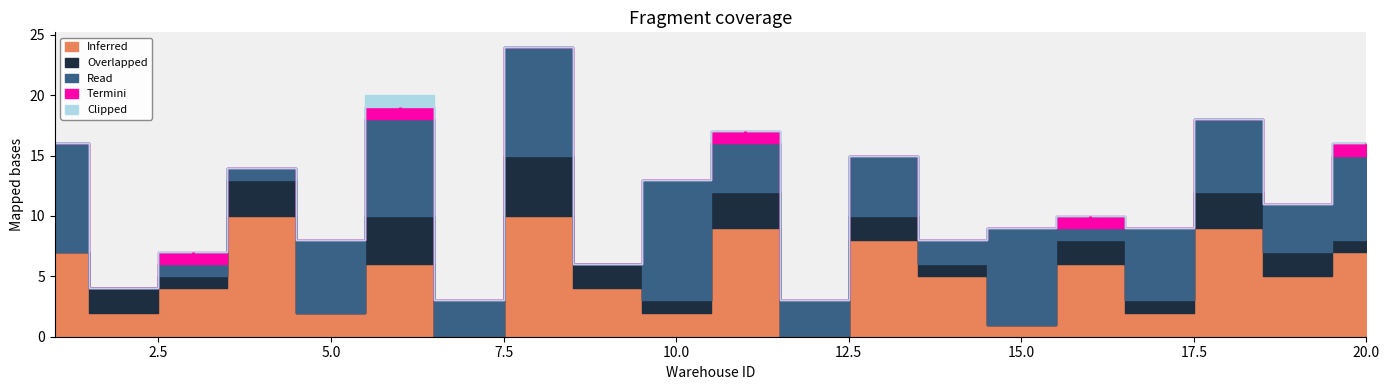

True or false: Termini has more than 0 points higher than both neighbors.

True